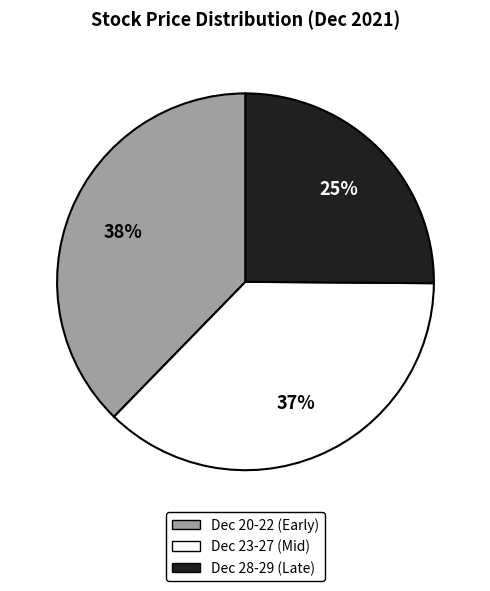

Does any single category account for the majority?

No